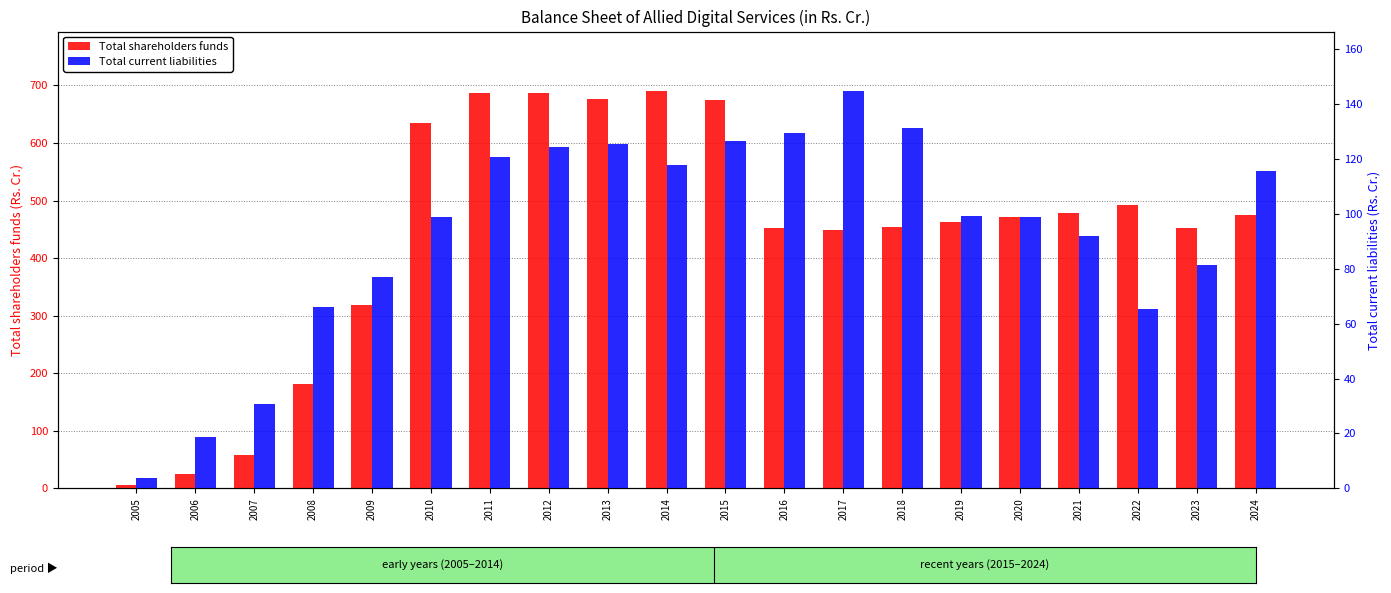

What is the total value across all series at 2013?

802.7